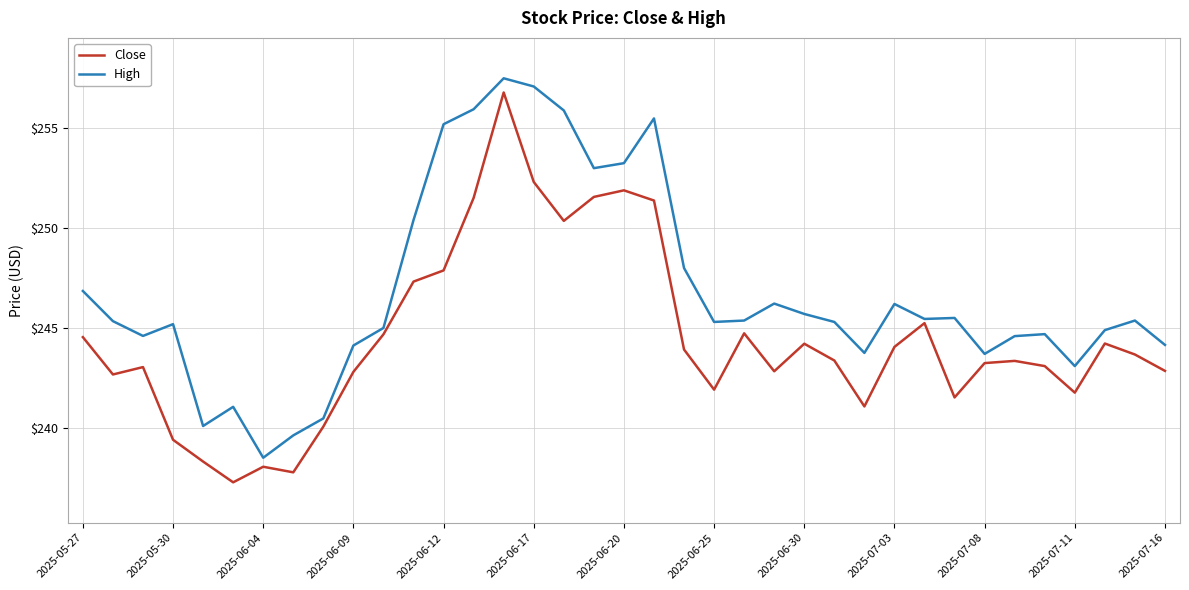

Which series has the largest total across all categories?

High